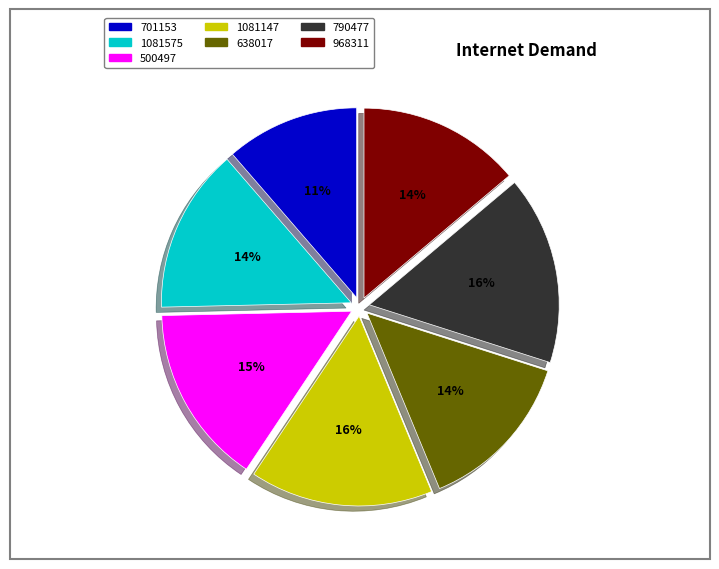

Does 500497 represent more than half of the total?

No